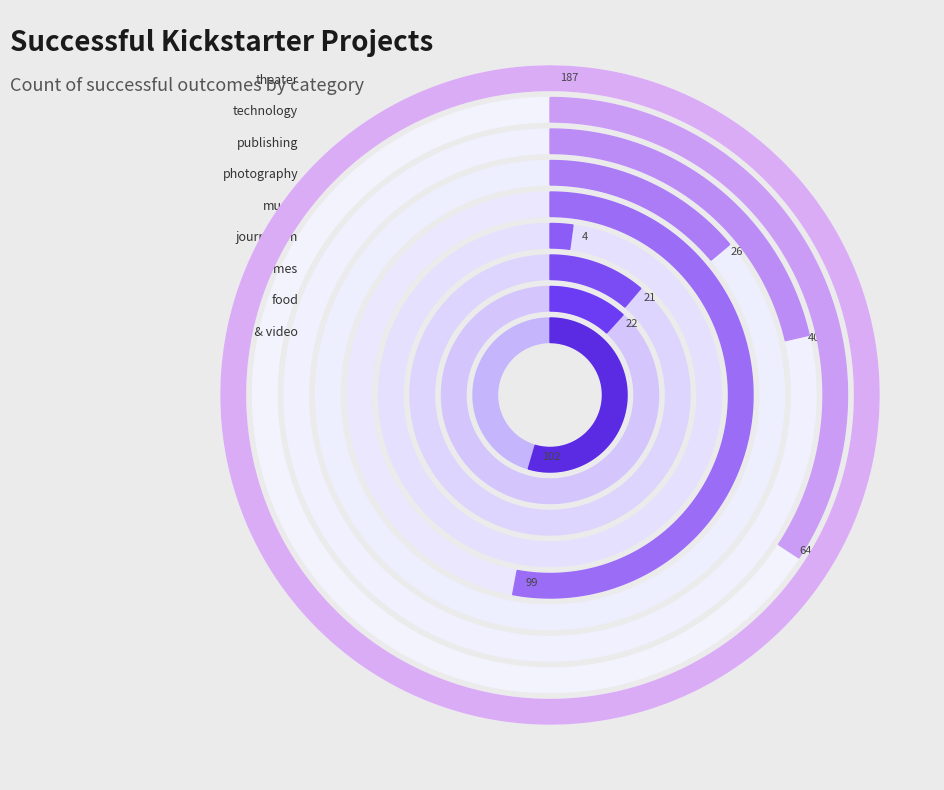

Rank the categories by value from highest to lowest.

theater, film & video, music, technology, publishing, photography, food, games, journalism